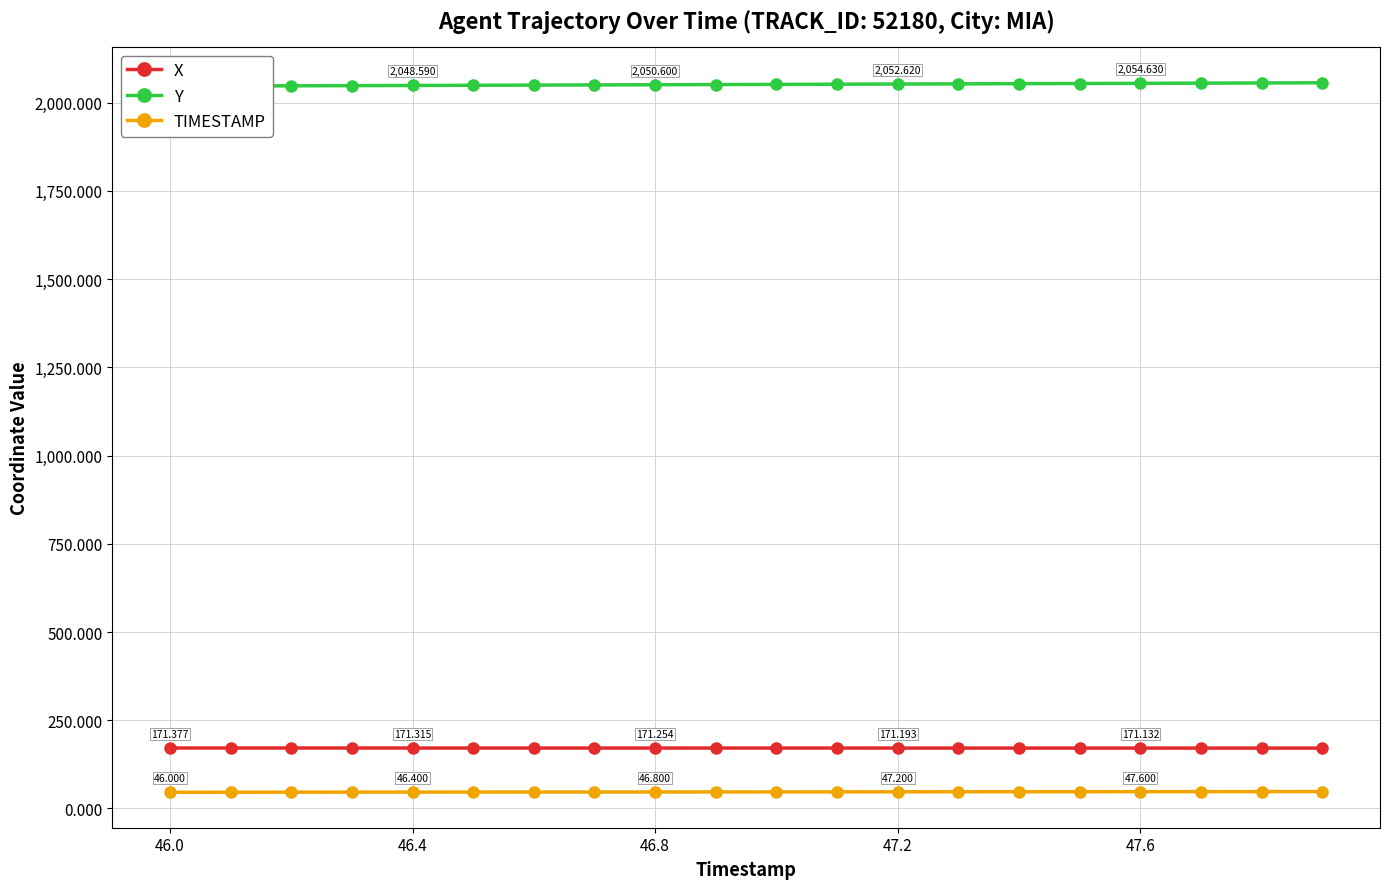

What is the value of the X point at the 13th from the left?

171.2